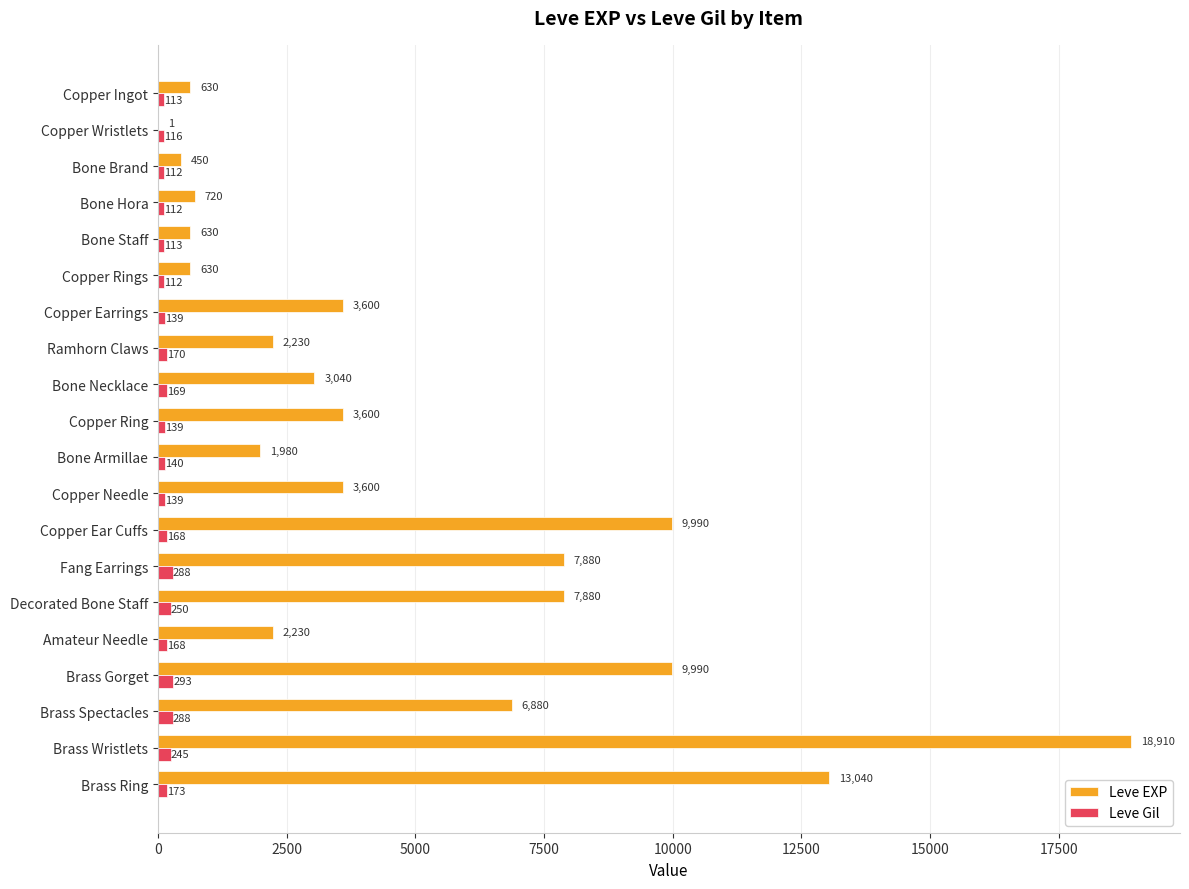

True or false: Leve EXP has a value of 20280 at Brass Ring.

False